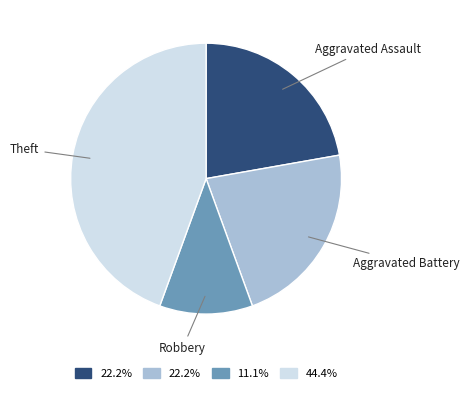

Approximately how many times larger is the value at Aggravated Battery compared to Aggravated Assault?

1.0